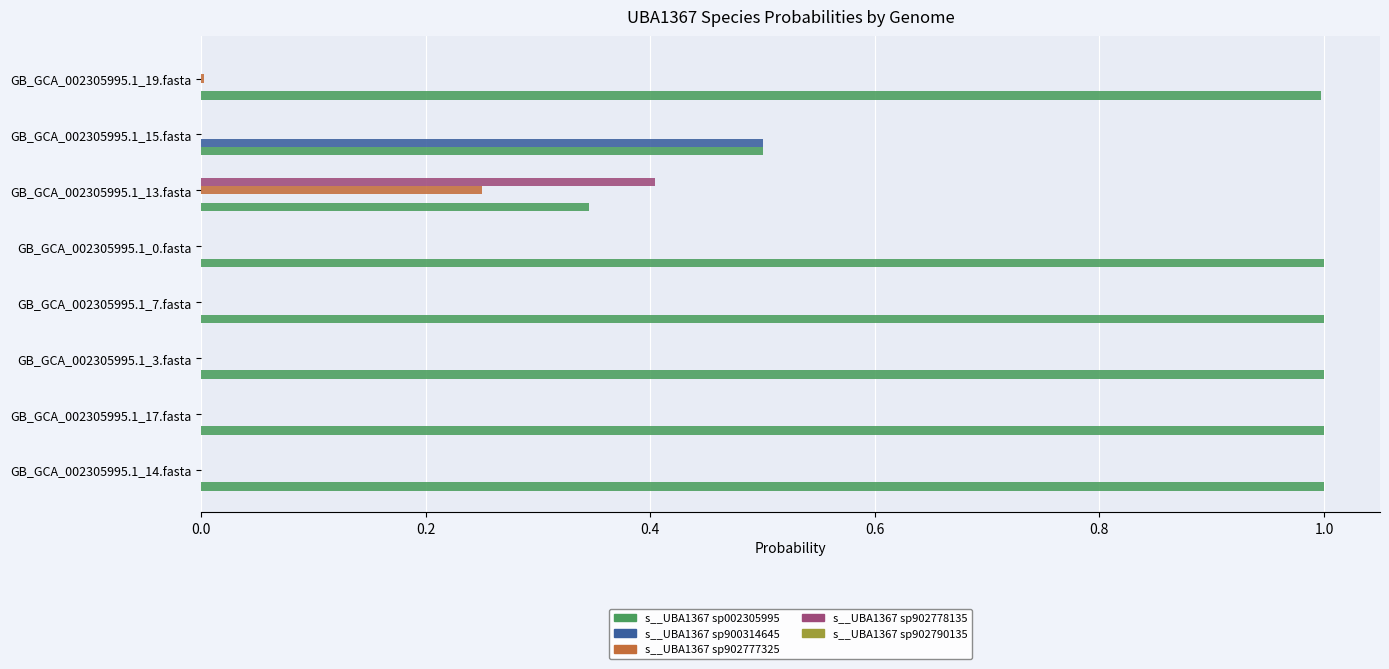

The s__UBA1367 sp002305995 series shows 0.5 at GB_GCA_002305995.1_15.fasta. True or false?

True